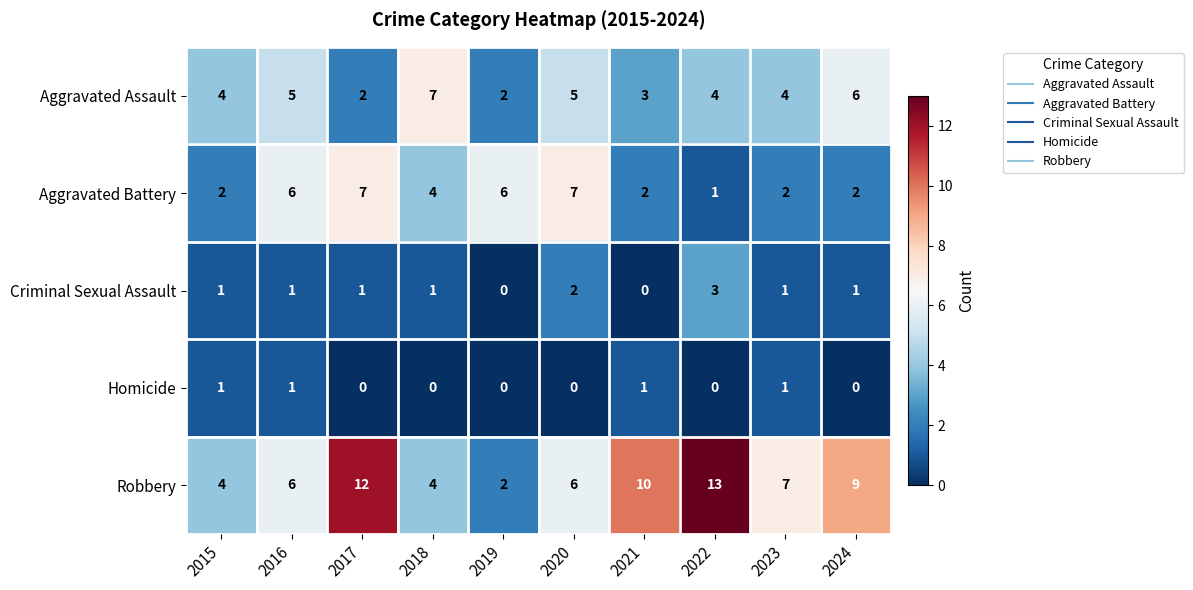

What is the total value across all series at 2016?

19